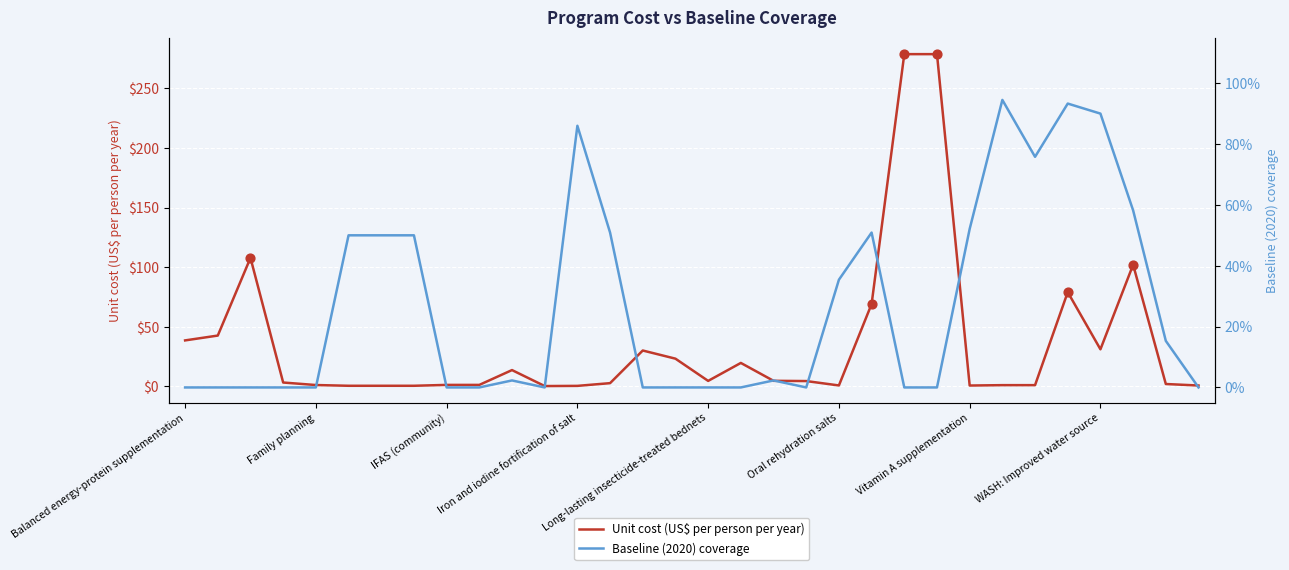

Which series contains the lowest Y value?

Baseline (2020) coverage